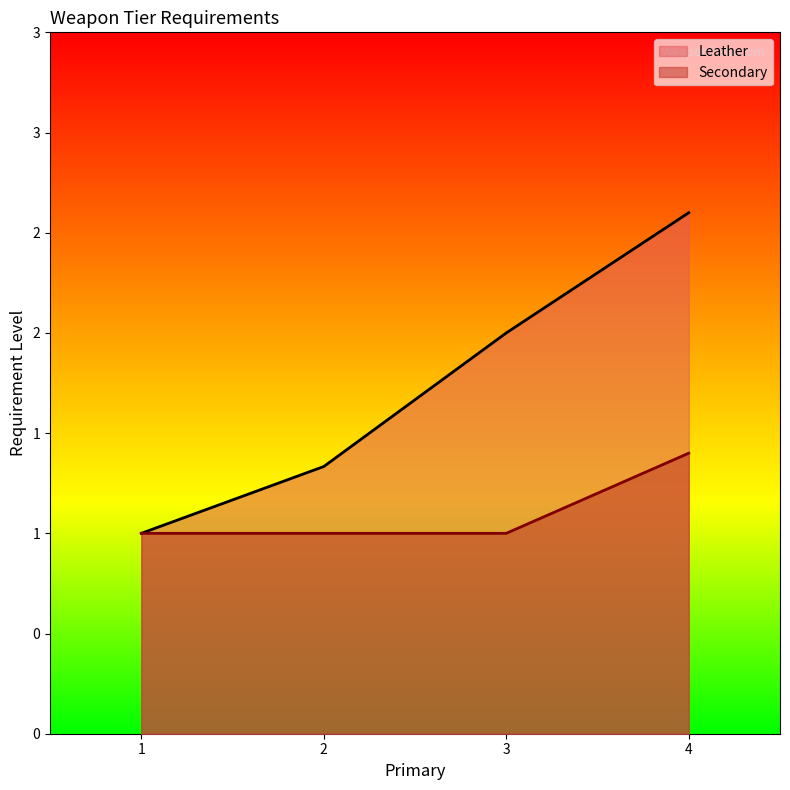

What are all the series names shown in the legend?

Leather, Secondary